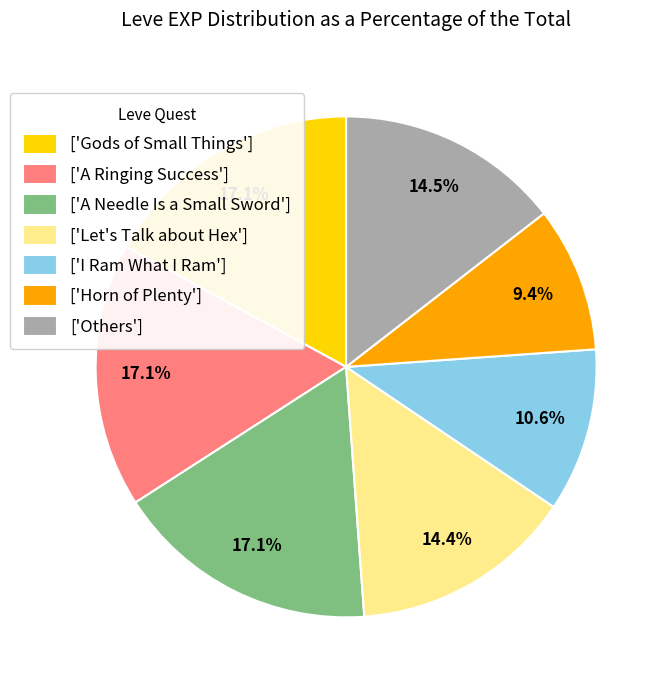

What percentage is NOT represented by ['A Needle Is a Small Sword']?

82.9%